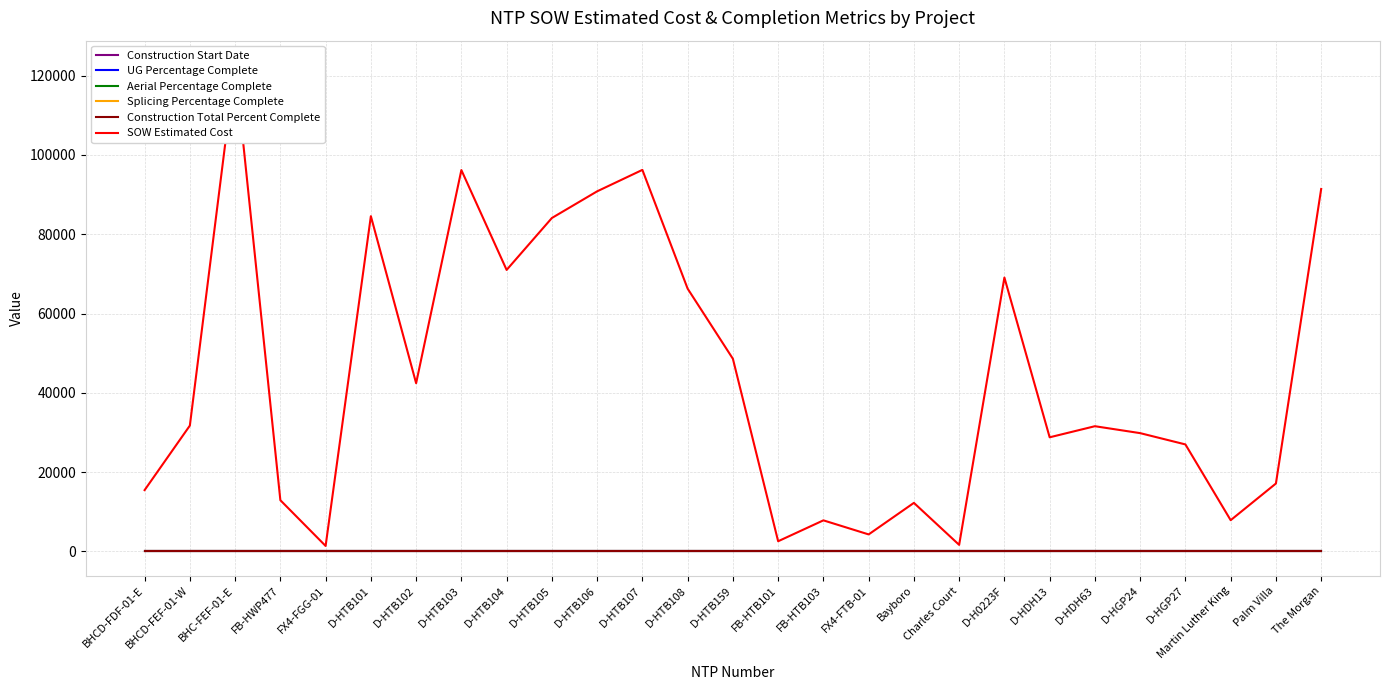

Which series has the largest total across all categories?

SOW Estimated Cost